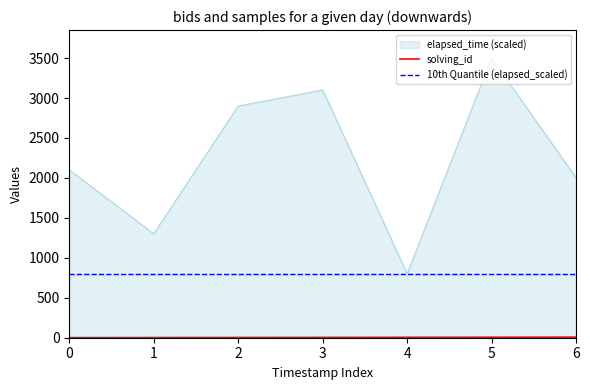

How many series are shown in this chart?

3